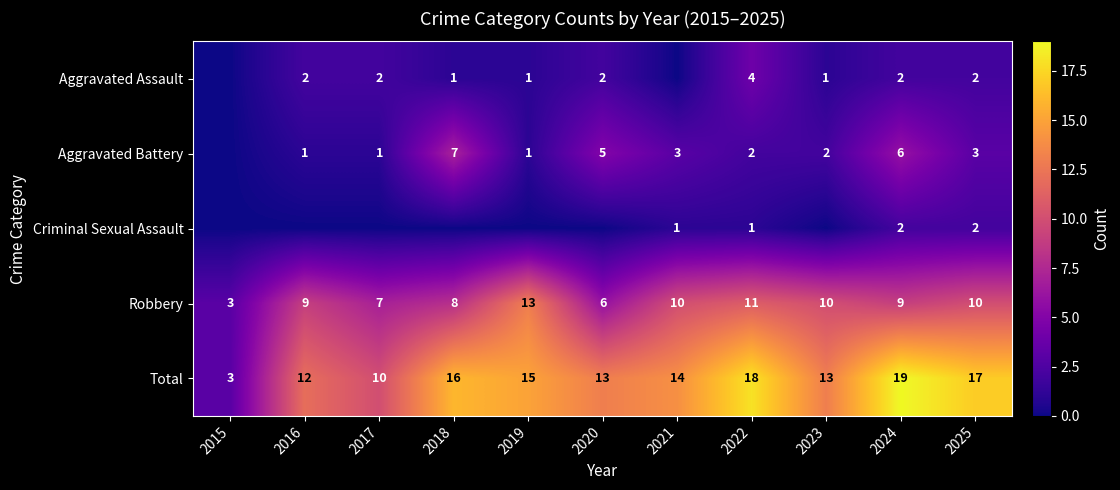

What is the minimum value for Robbery?

3